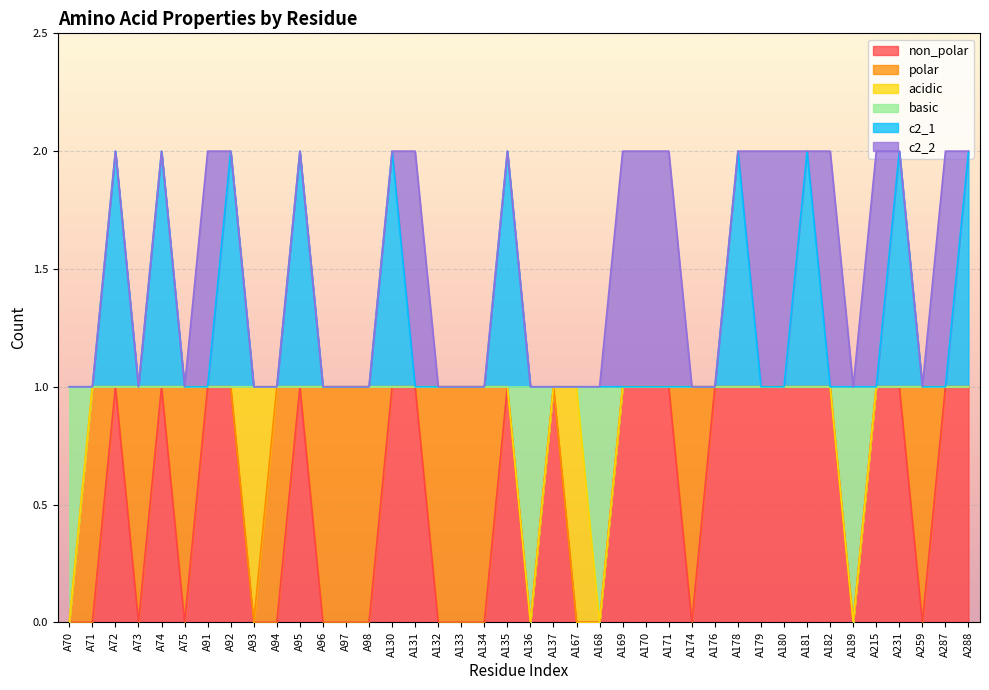

The c2_1 series shows 2 at A95. True or false?

True